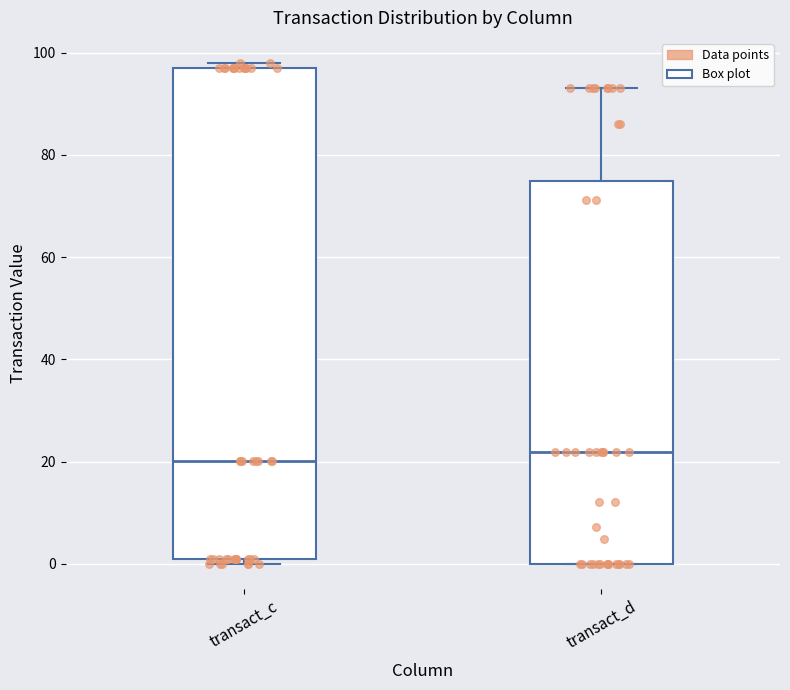

Which box is the tallest, from its lower edge to its upper edge?

transact_c